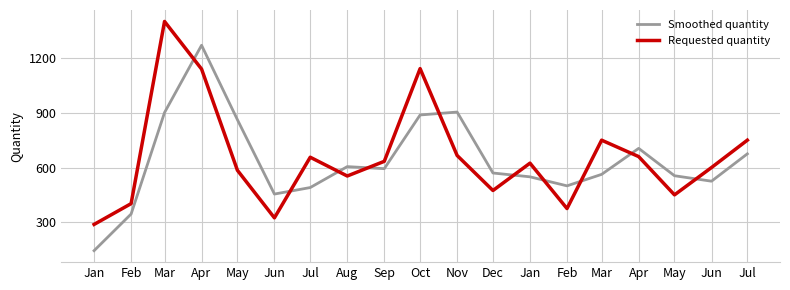

At how many categories does at least one series exceed 880?

4